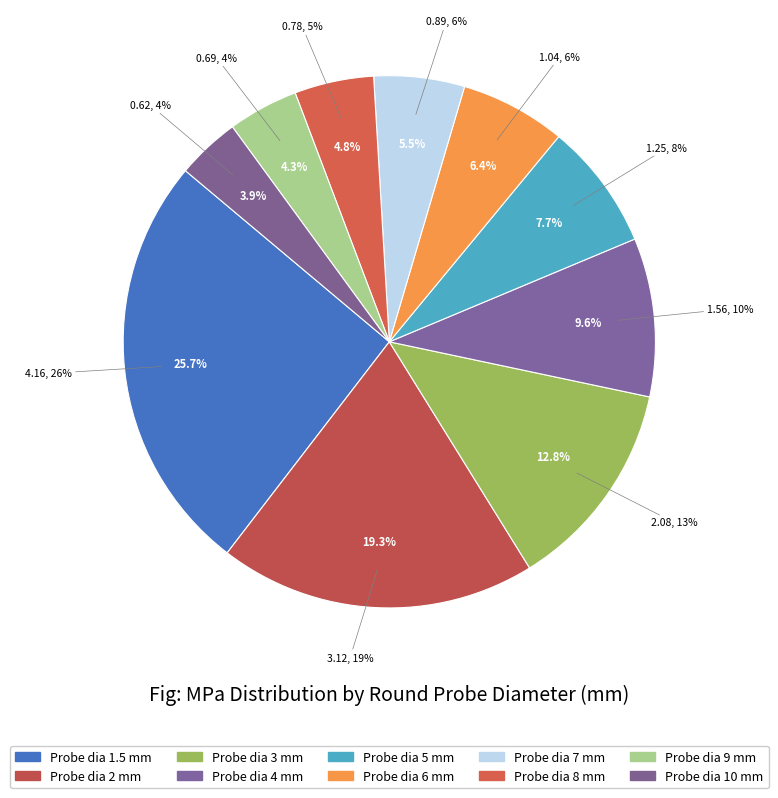

How many segments does this pie chart have?

10